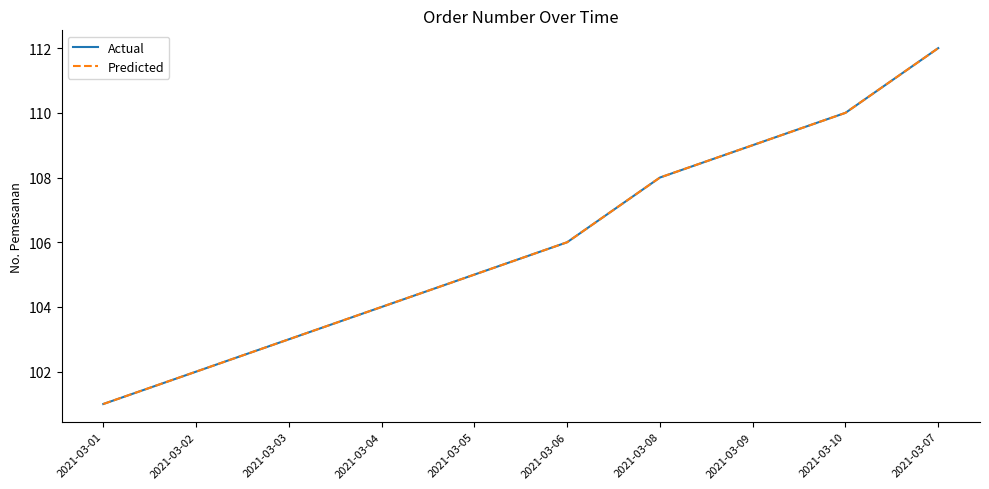

Does the chart display data point markers on the line(s)?

No